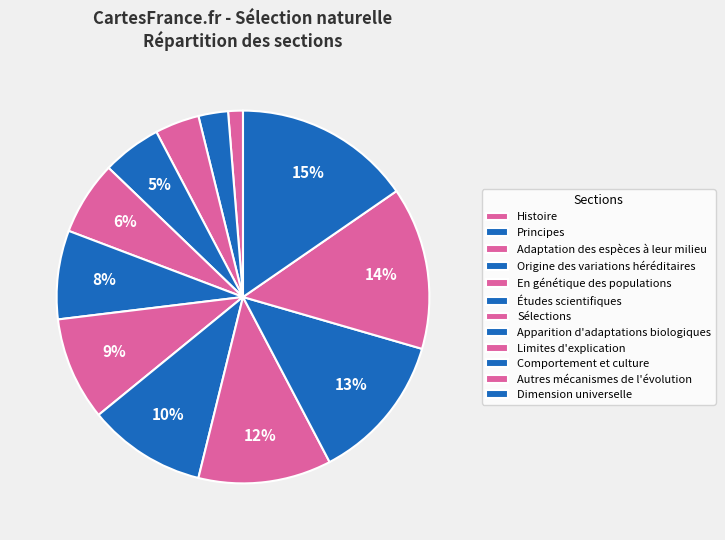

To the nearest percent, what is the difference between the largest and smallest slice percentages?

14%